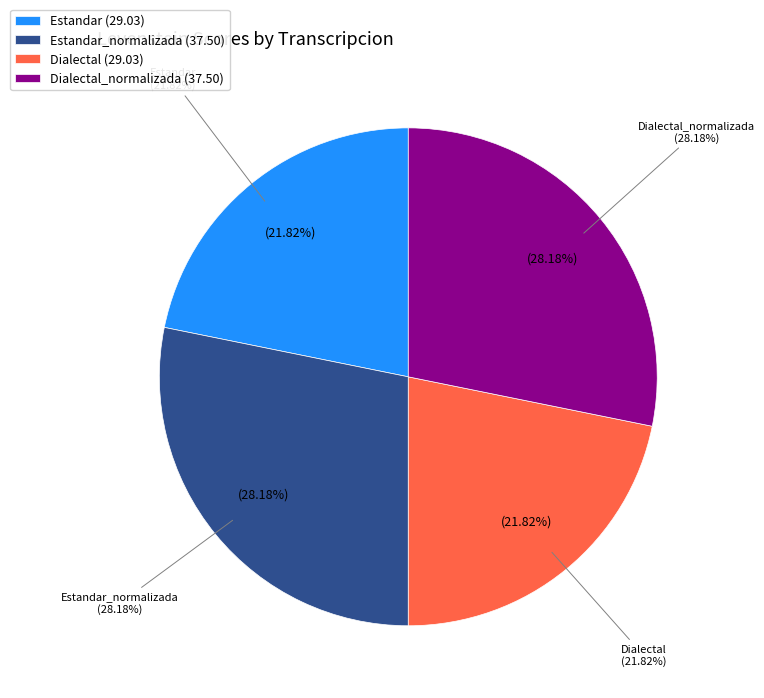

Count the number of slices in the pie.

4